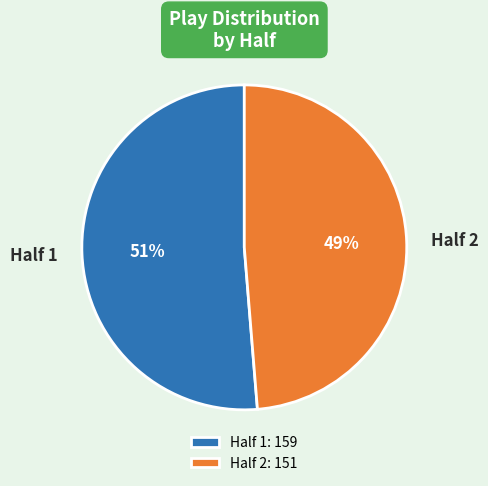

Count the number of slices in the pie.

2